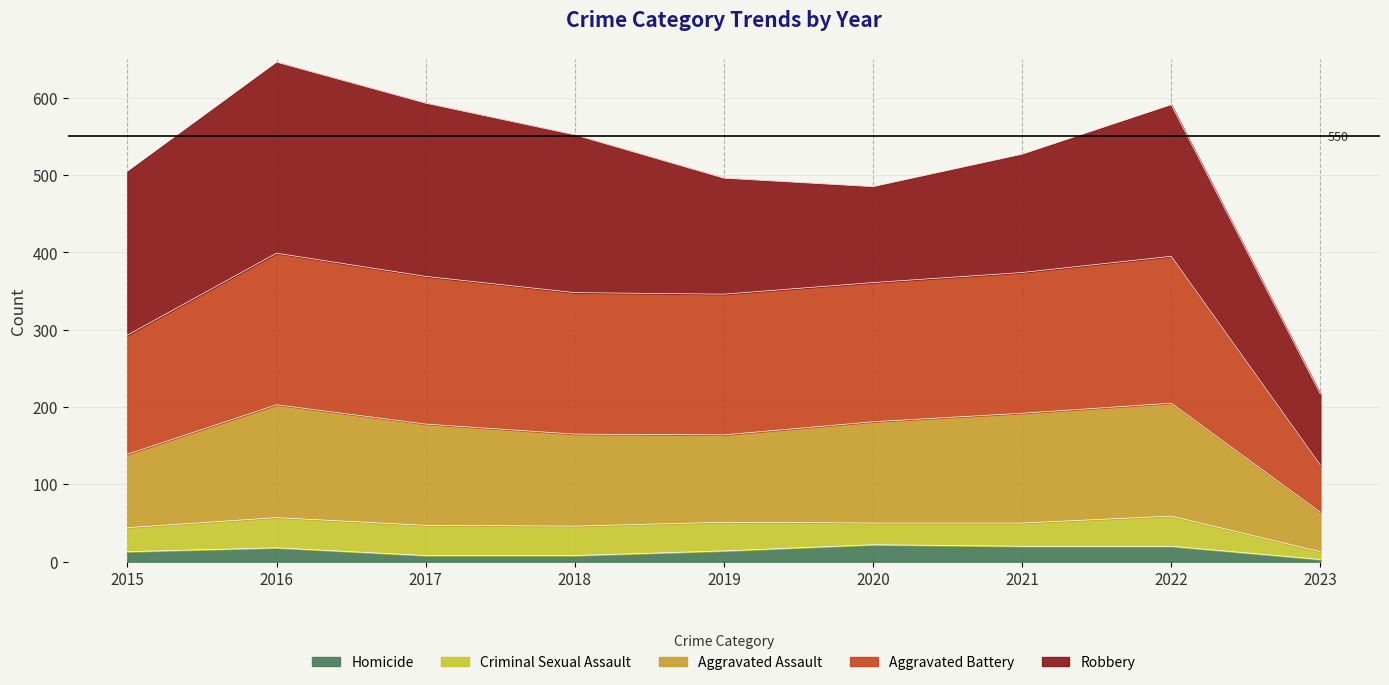

Is it true that Homicide equals 8 at 2018?

True